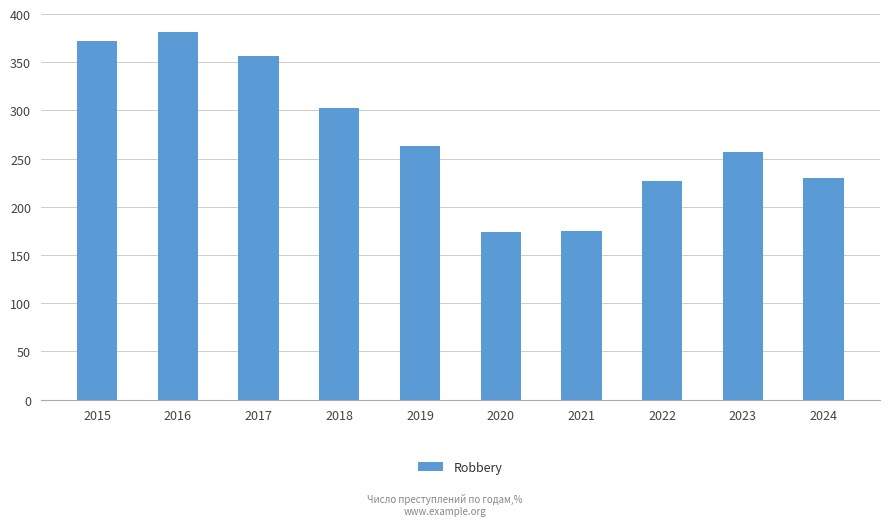

Where does the data first go above 263?

2015